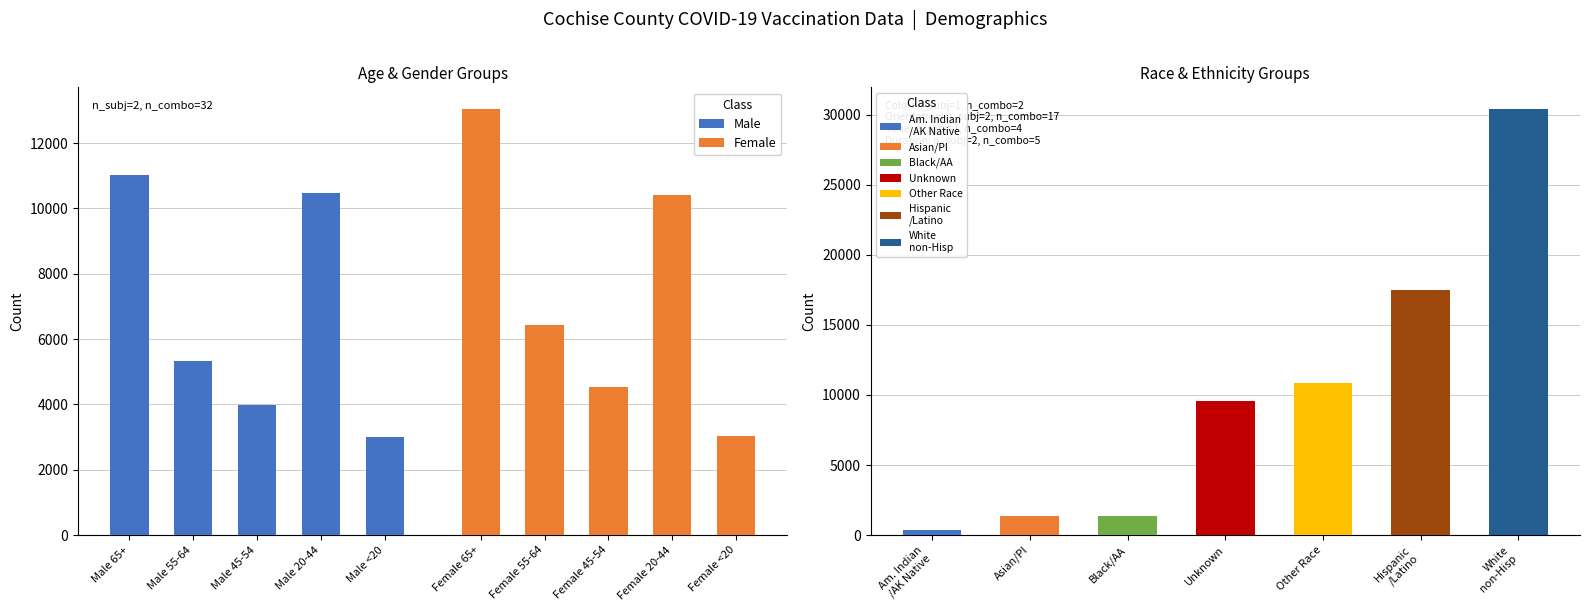

Which series has the largest total across all categories?

Female